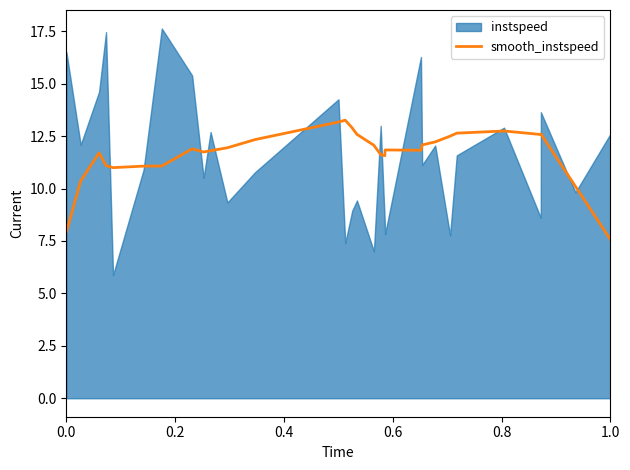

True or false: smooth_instspeed has a value of 7.6 at 1.0.

True